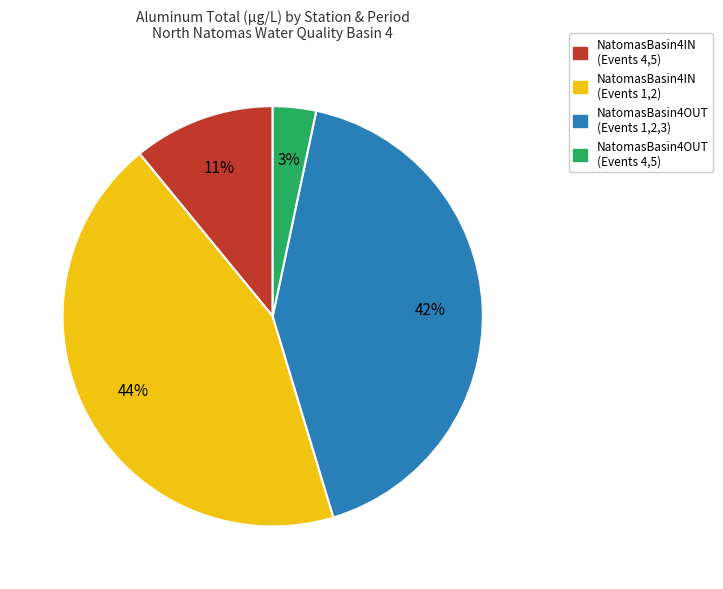

What is the largest slice in the pie chart?

NatomasBasin4IN (Events 1,2)